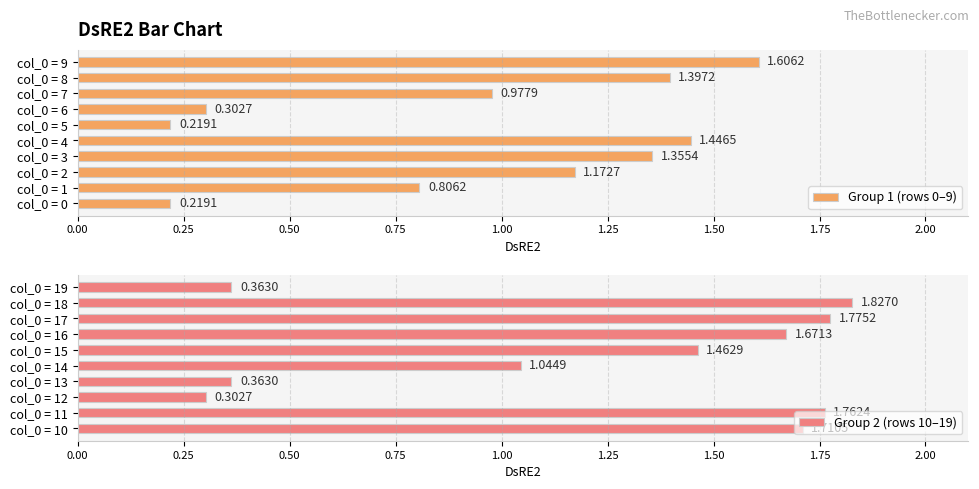

What is the sum of all Group 1 (rows 0–9) values?

9.5